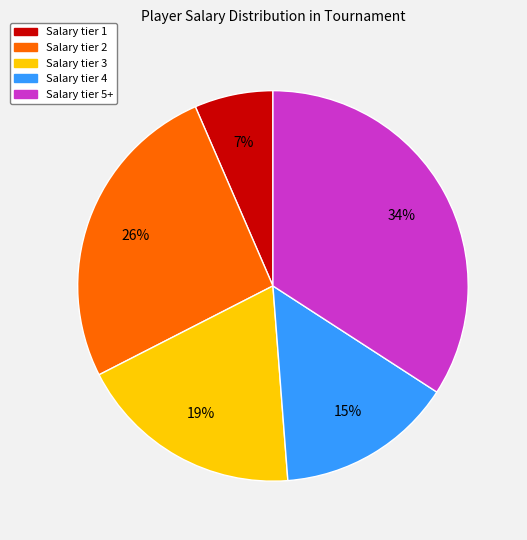

How many segments does this pie chart have?

5